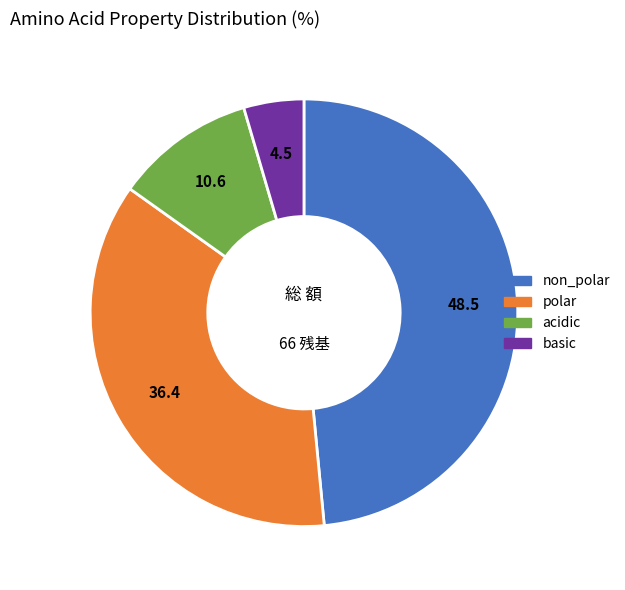

Which category has the biggest portion of the pie?

non_polar